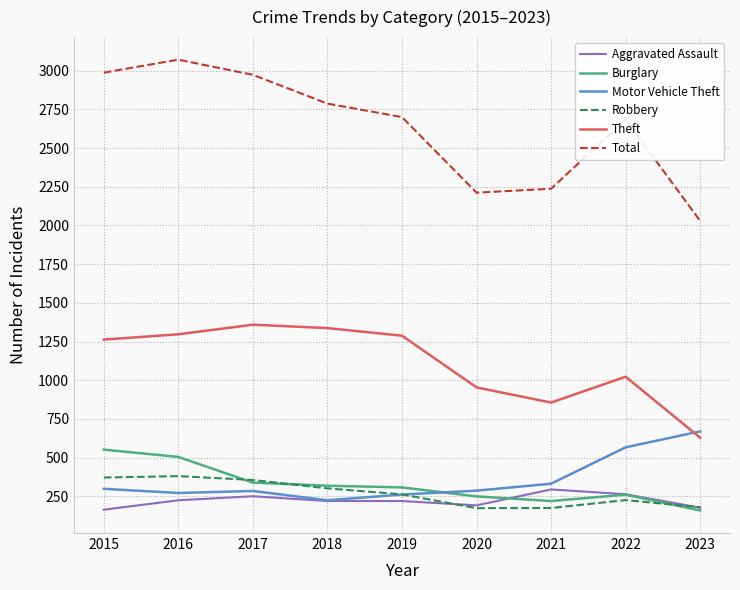

What is the maximum value shown in the chart?

3071